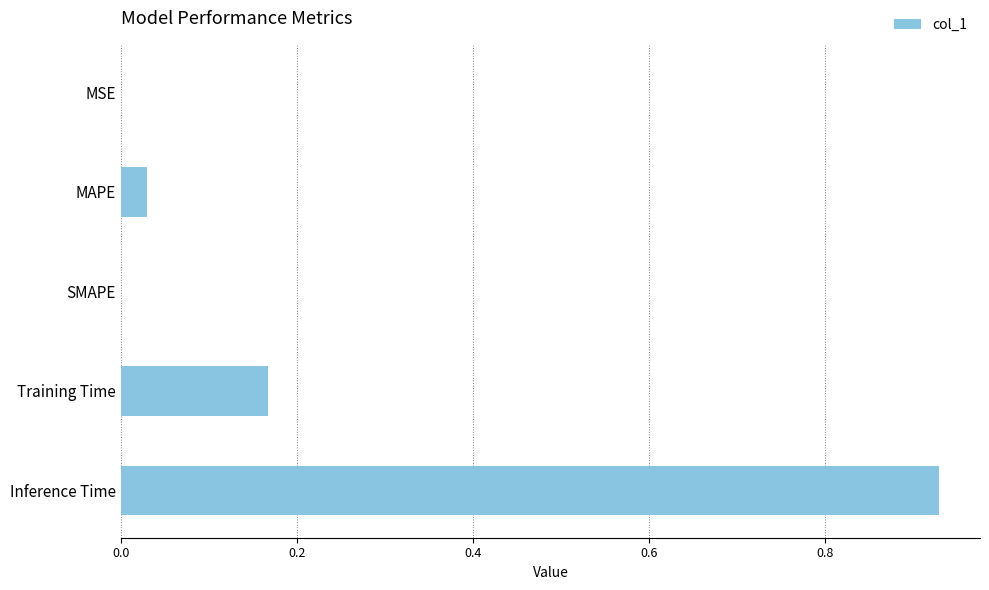

At which category does the chart reach its peak across all series?

Inference Time